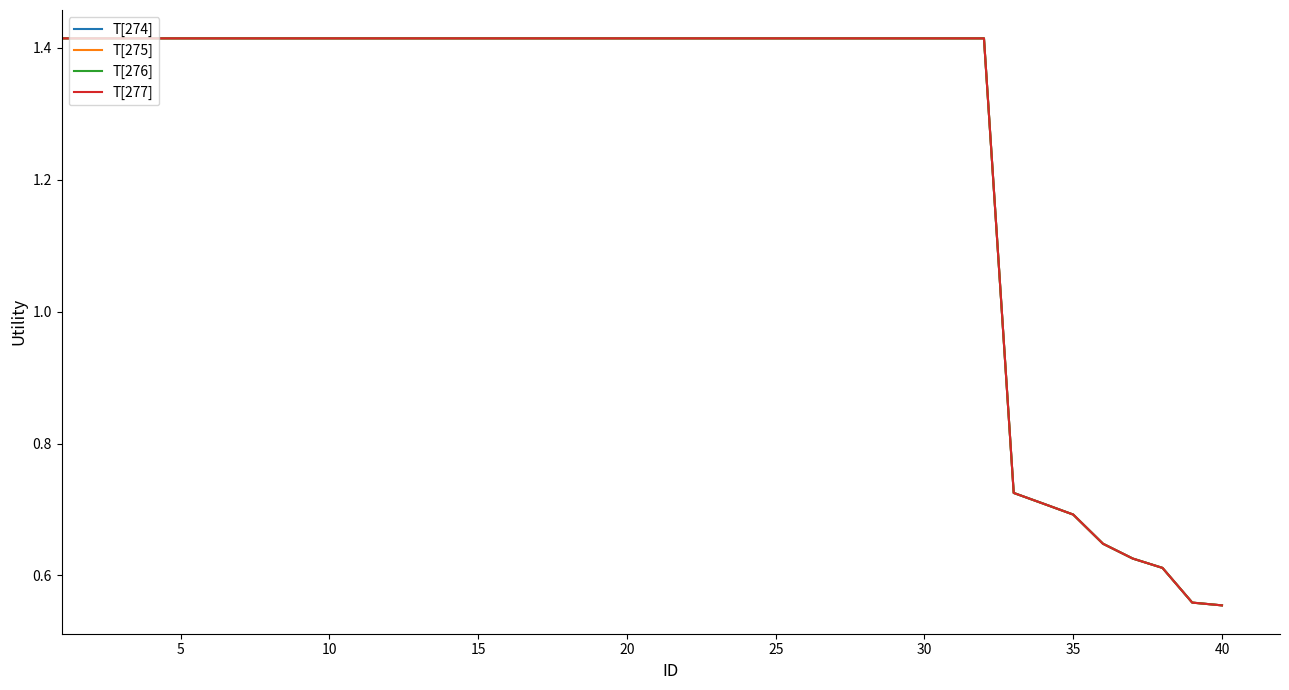

List the series in order of their peak value, highest first.

T[274], T[275], T[276], T[277]